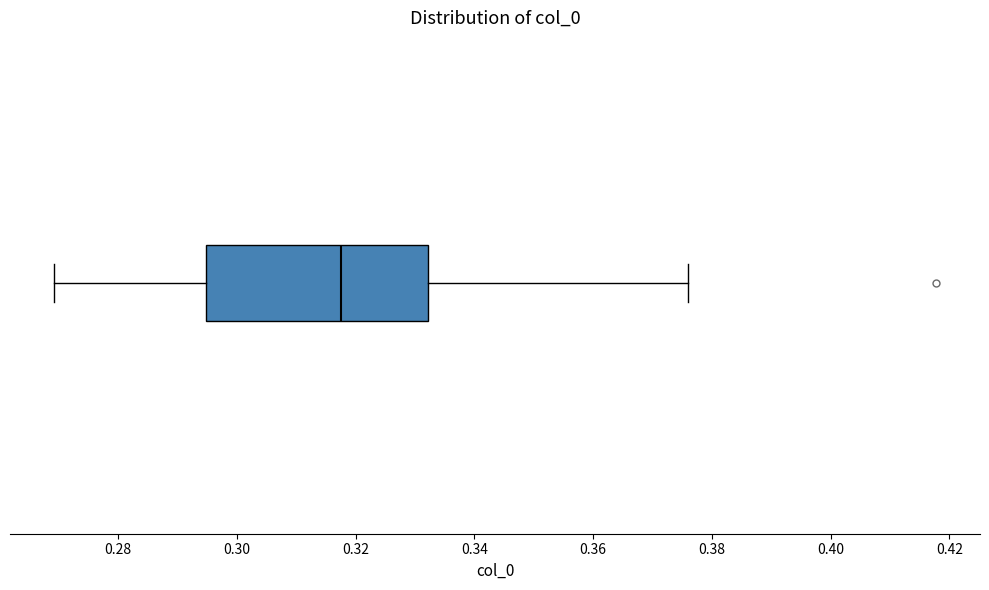

Where does the right whisker of the box end on the x-axis? The values are not printed on the chart, so give them approximately, as read against the axis.

0.376